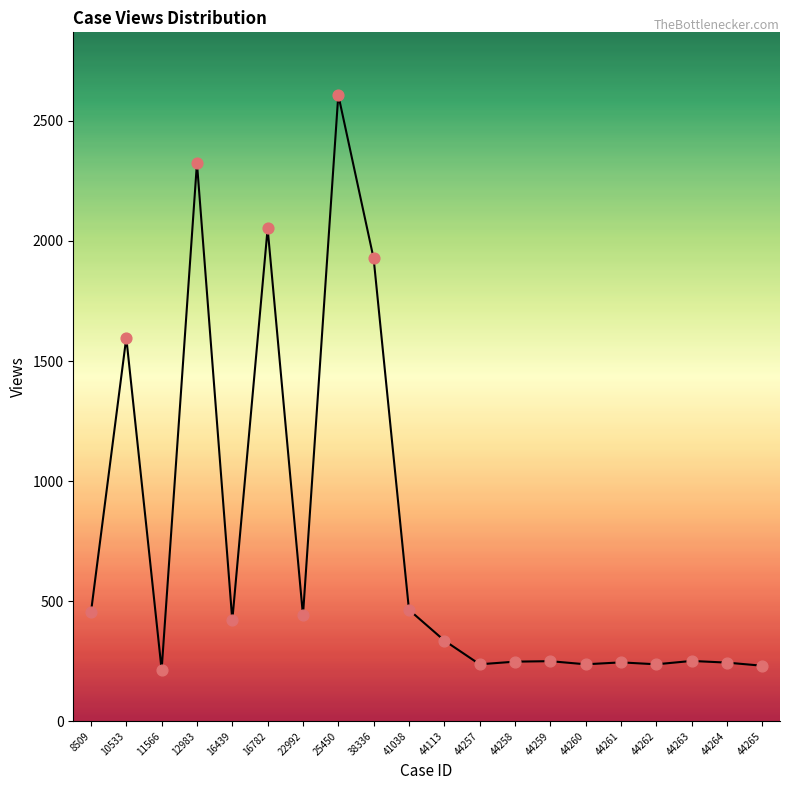

What is the change in value from 44259 to 44264?

-6